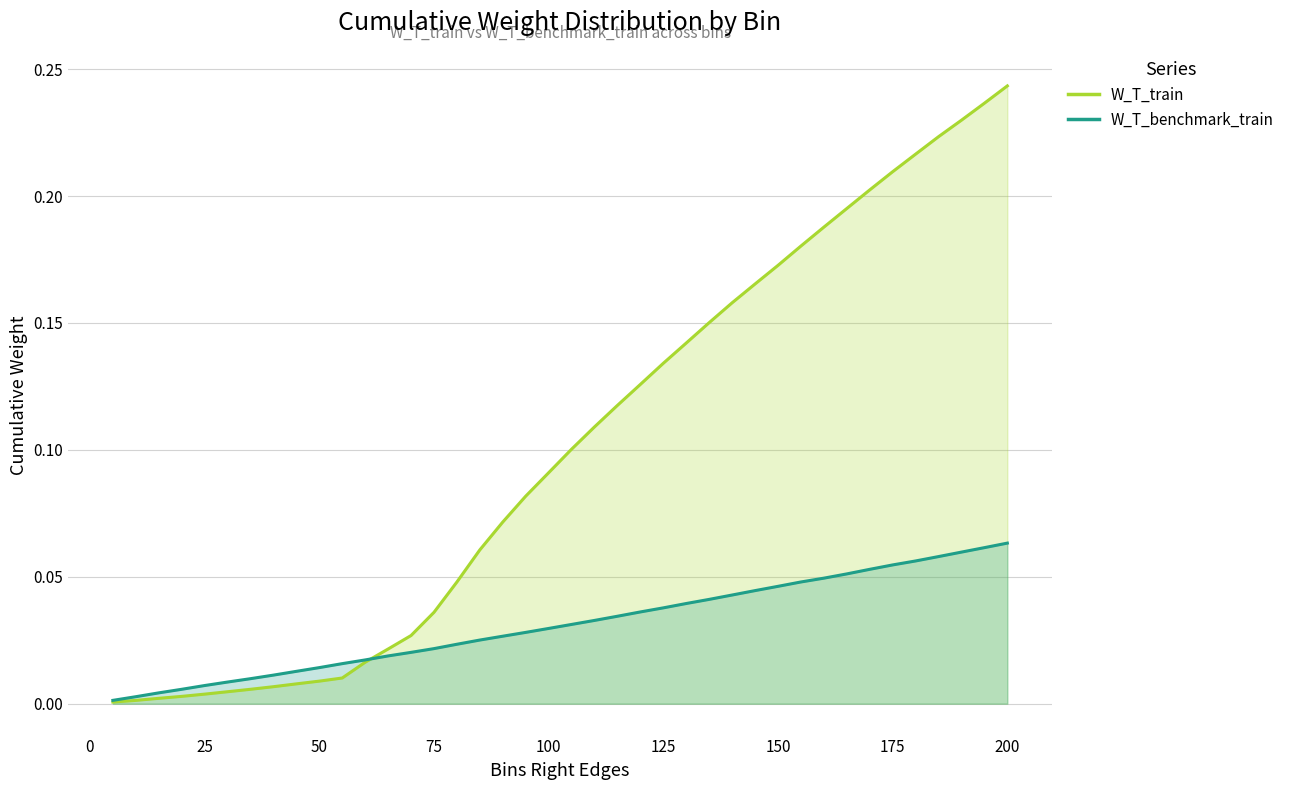

List the labels in order of W_T_benchmark_train value, largest first.

200, 195, 190, 185, 180, 175, 170, 165, 160, 155, 150, 145, 140, 135, 130, 125, 120, 115, 110, 105, 100, 95, 90, 85, 80, 75, 70, 65, 60, 55, 50, 45, 40, 35, 30, 25, 20, 15, 10, 5